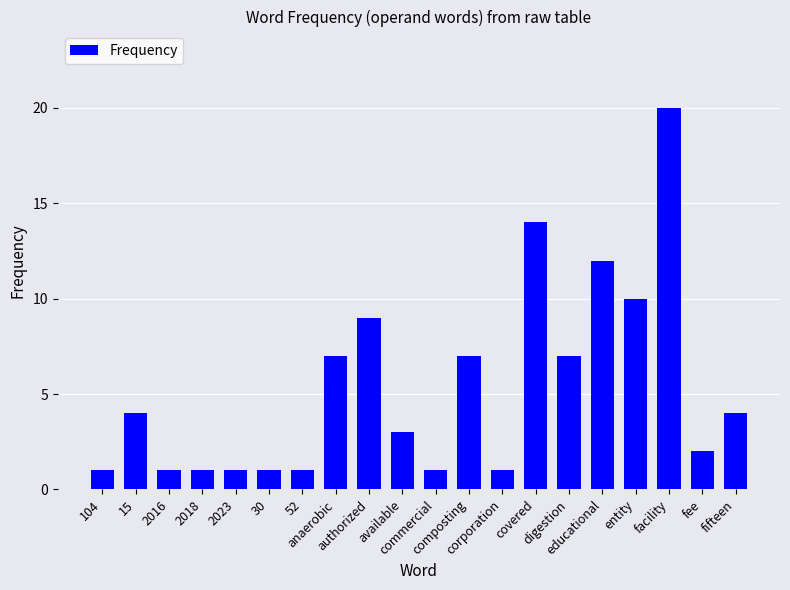

What is the label of the 1st bar from the left?

104